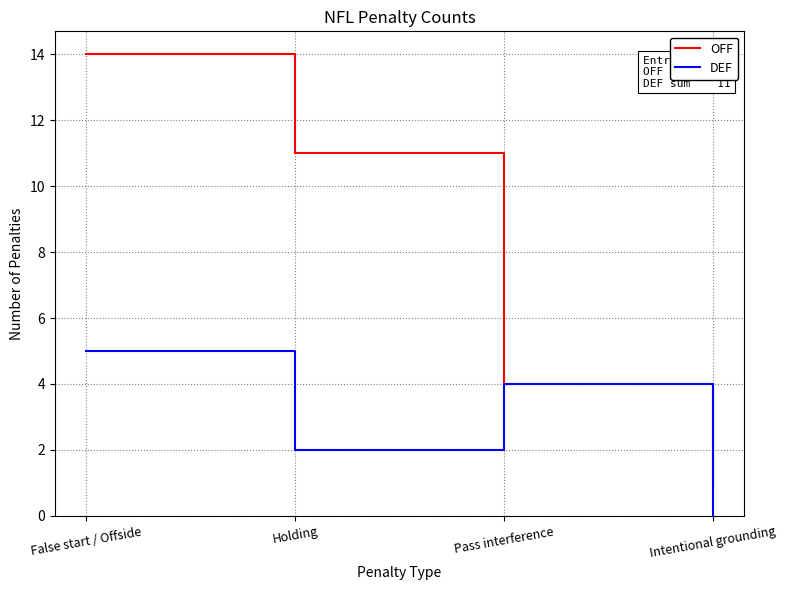

At which label does DEF reach its minimum?

Intentional grounding